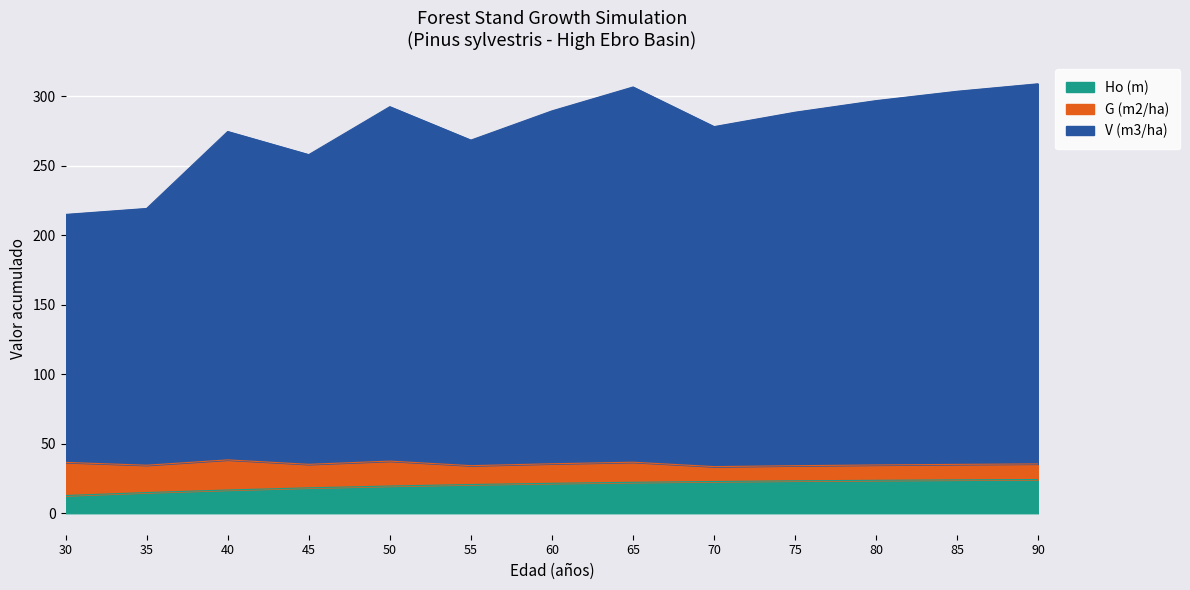

What value does the Ho (m) series have at 40?

16.7